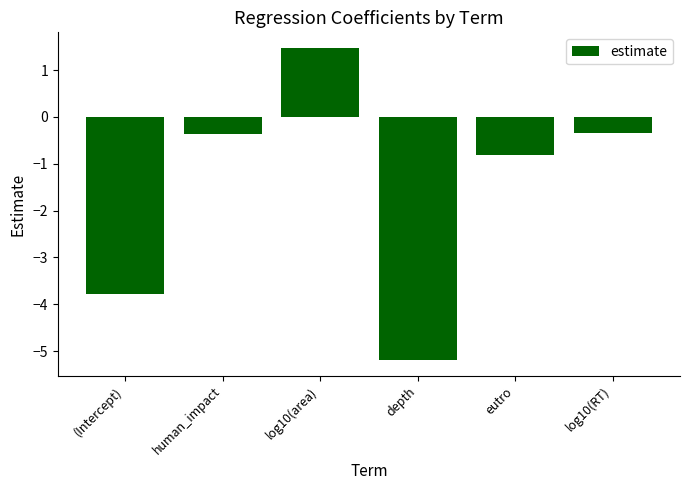

What is the label of the 5th bar from the right?

human_impact